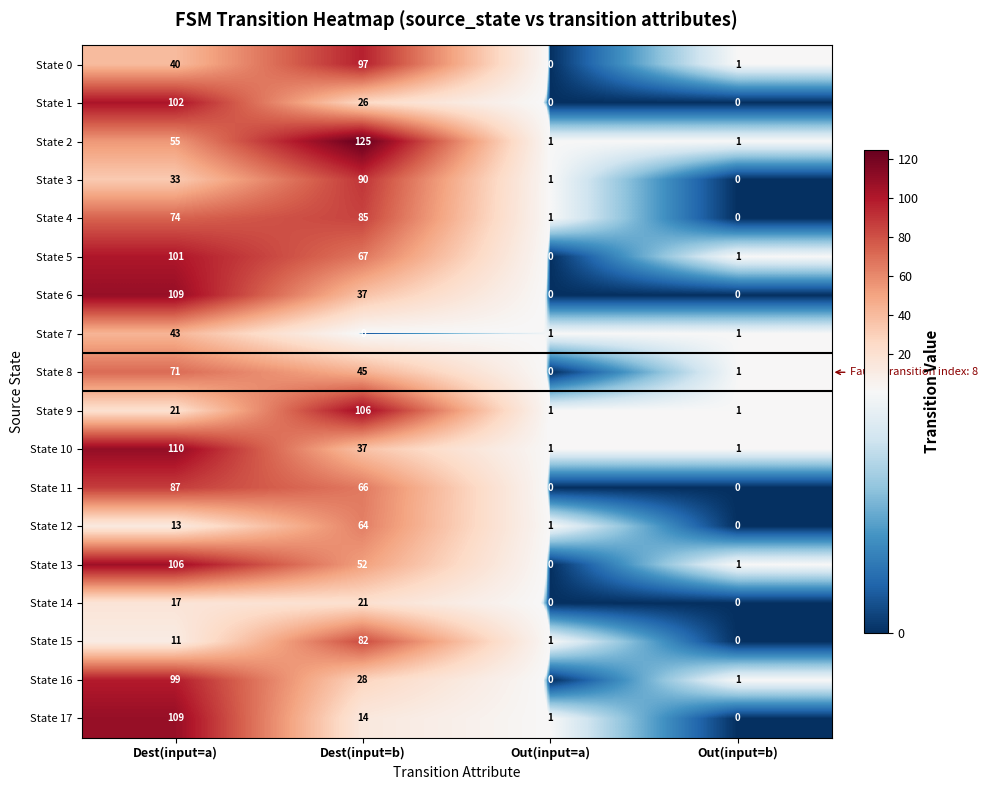

Which category has the highest value in the State 2 series?

Dest(input=b)